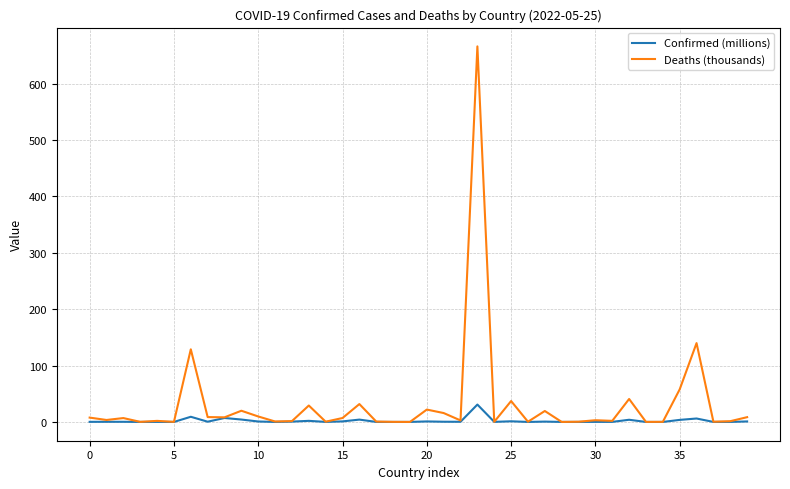

Does the chart have visible grid lines?

Yes